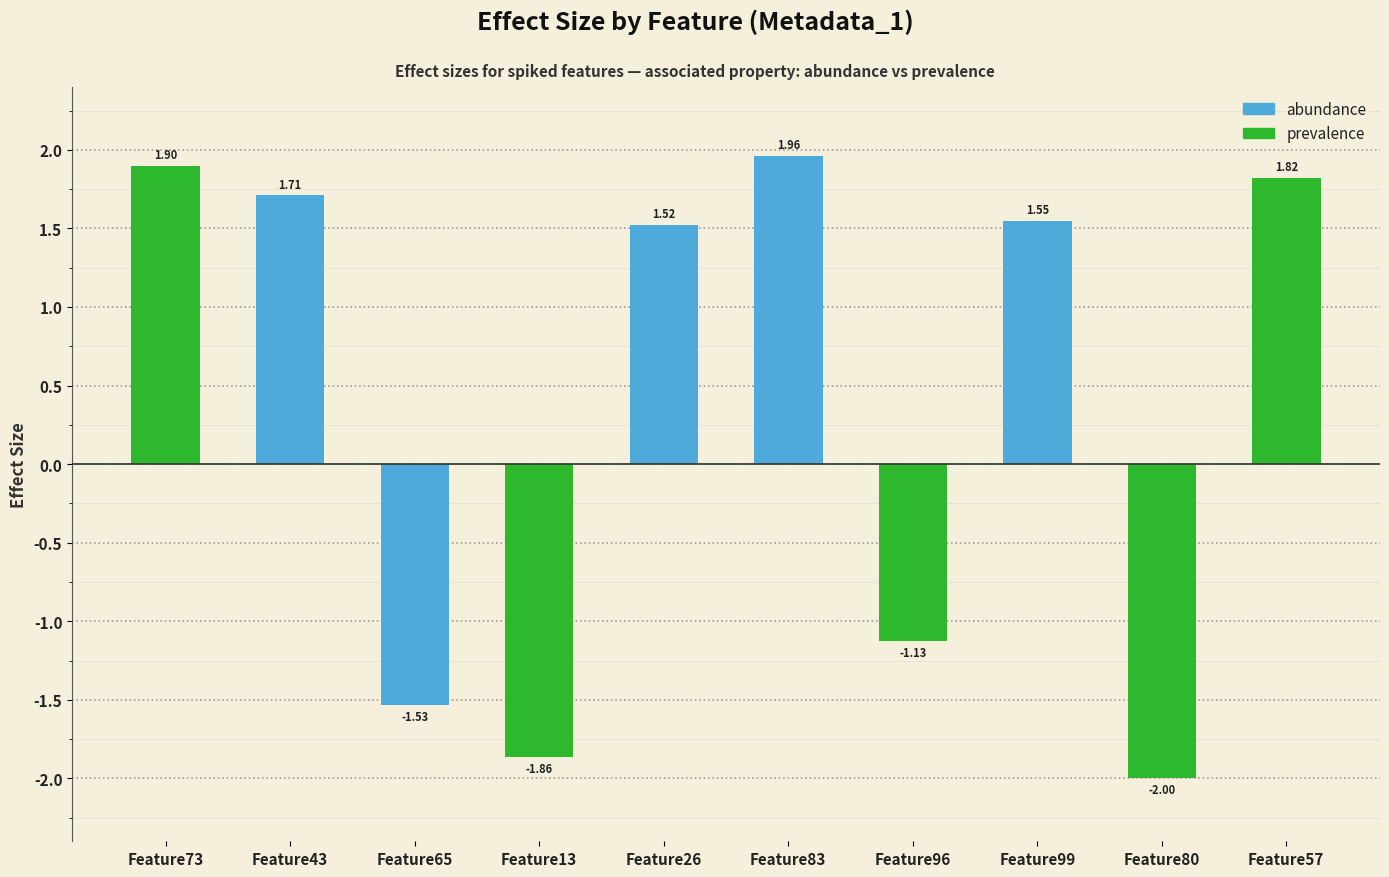

Reading left to right, extract all data points from this chart.

Feature73=1.9	Feature43=1.7	Feature65=-1.5	Feature13=-1.9	Feature26=1.5	Feature83=2.0	Feature96=-1.1	Feature99=1.5	Feature80=-2.0	Feature57=1.8